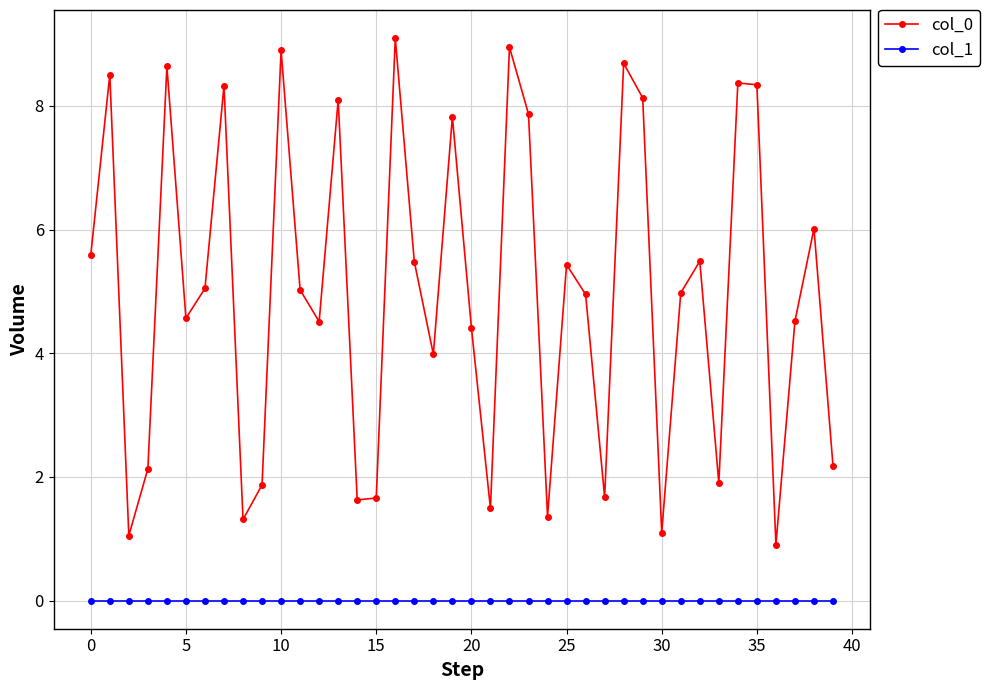

In col_0, how many points are lower than both neighbors (excluding endpoints)?

12